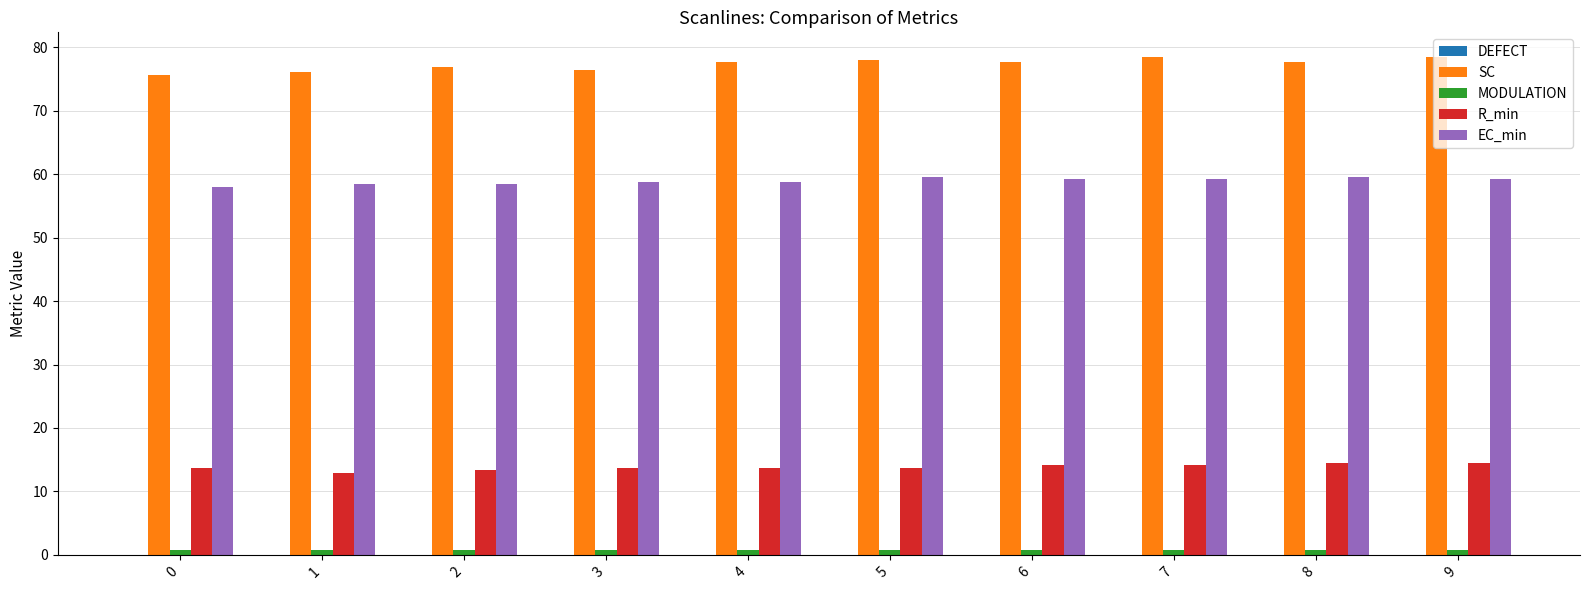

True or false: EC_min has a value of 58.0 at 0.

True